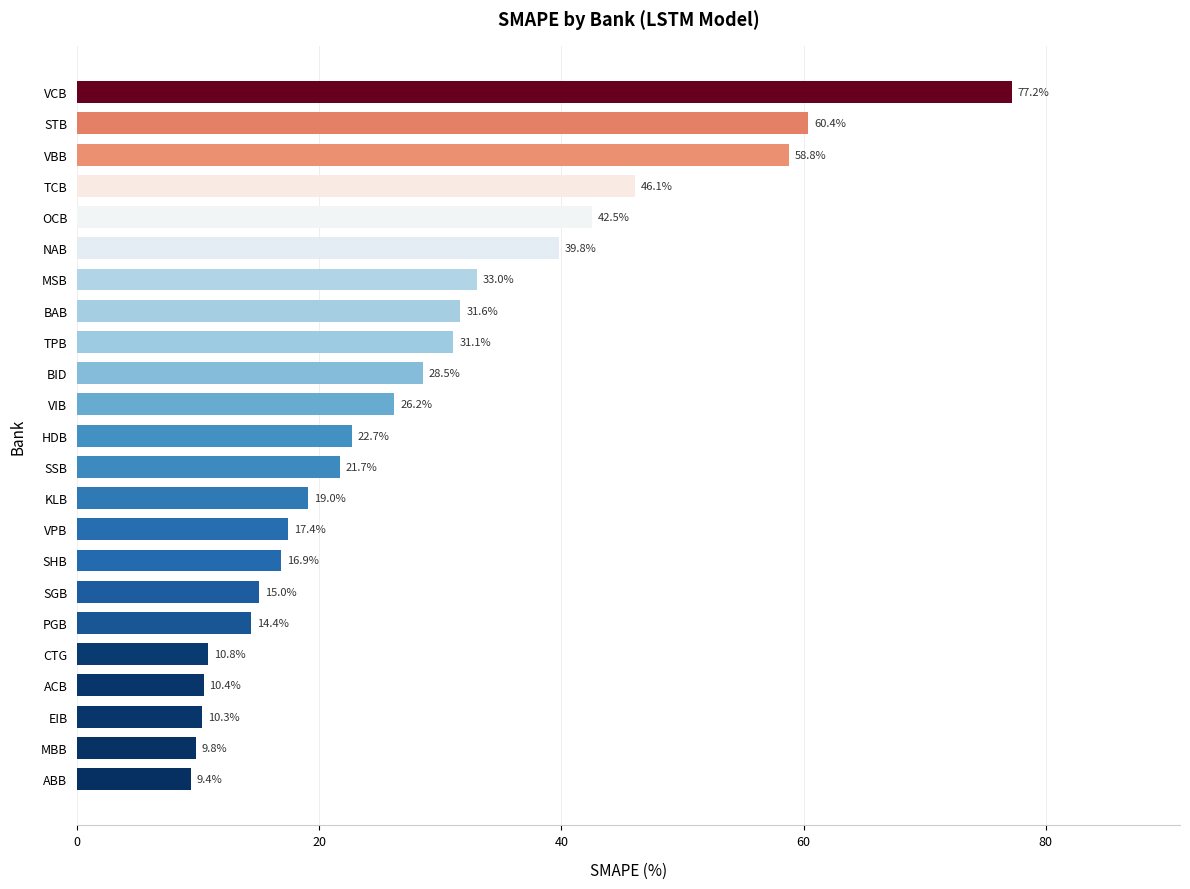

True or false: the data shows 9.8 at MBB.

True